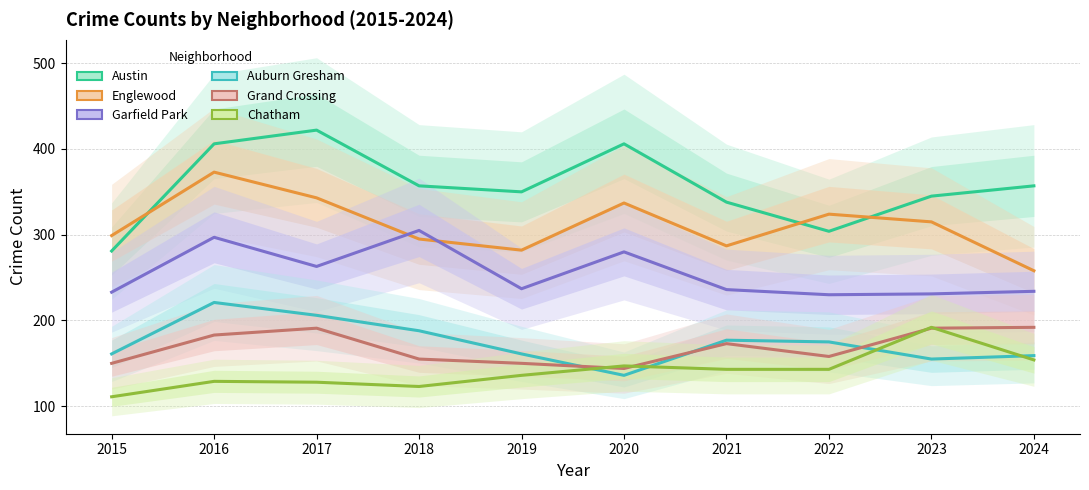

Reading left to right, what are all the values shown in this chart?

Austin: 281	406	422	357	350	406	338	304	345	357
Englewood: 299	373	343	295	282	337	287	324	315	258
Garfield Park: 233	297	263	305	237	280	236	230	231	234
Auburn Gresham: 161	221	206	188	161	136	177	175	155	159
Grand Crossing: 150	183	191	155	150	144	173	158	191	192
Chatham: 111	129	128	123	136	147	143	143	192	154